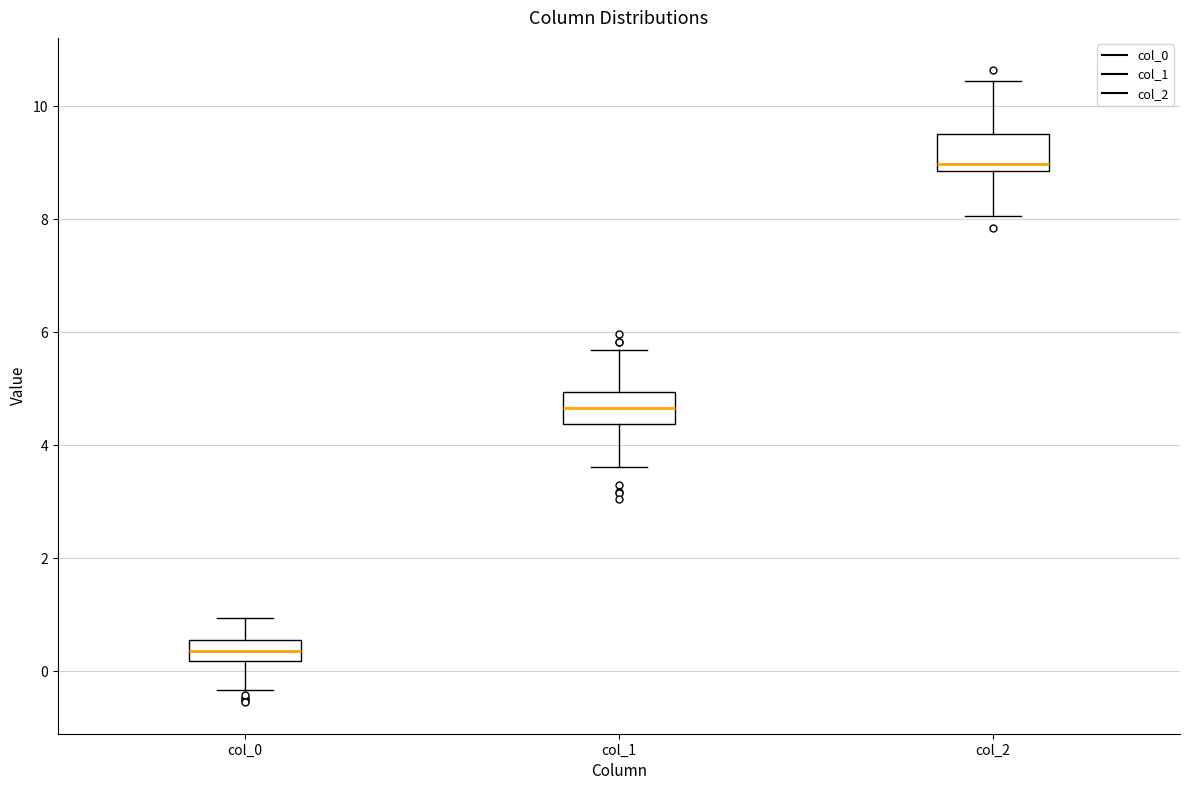

Which box has the lowest median line?

col_0